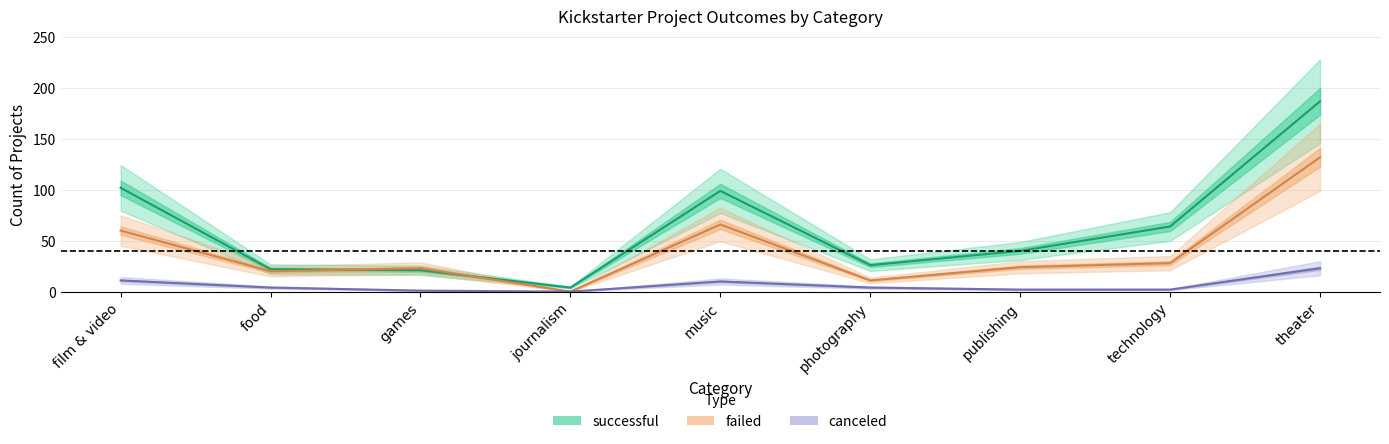

What is the approximate value of canceled at games?

1